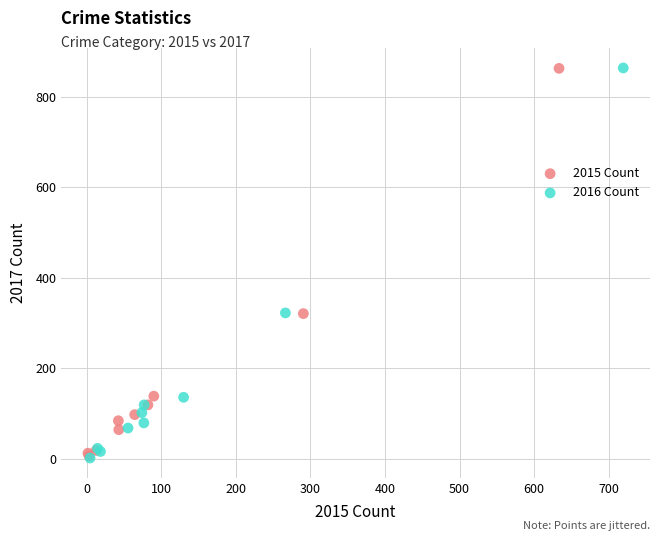

Which series has the widest spread of Y values?

2016 Count